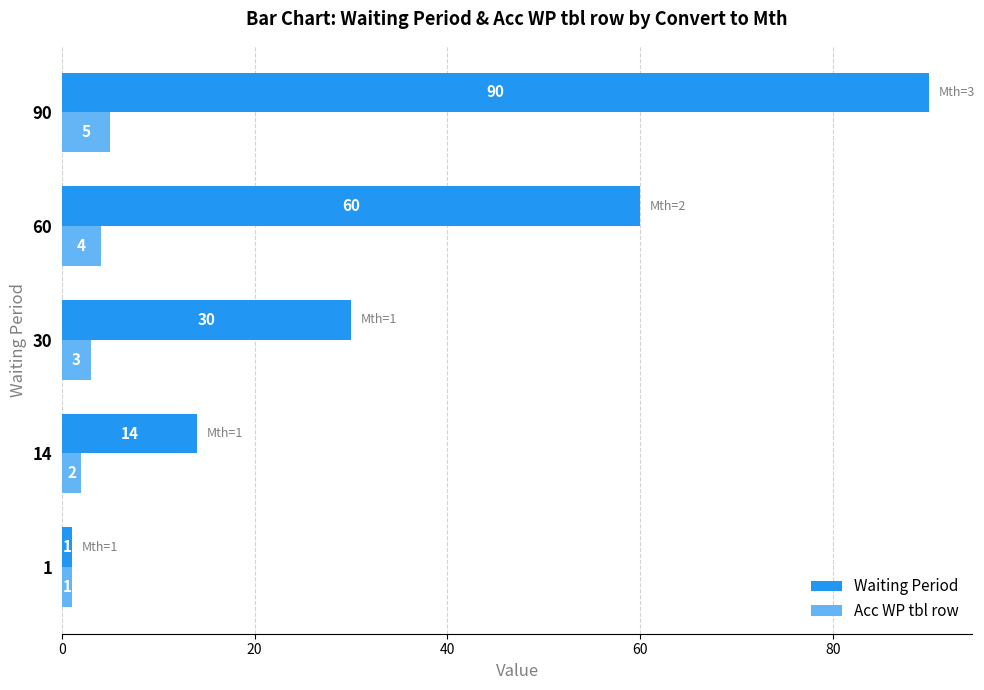

What is the approximate value of Waiting Period at 14, to the nearest 5?

15